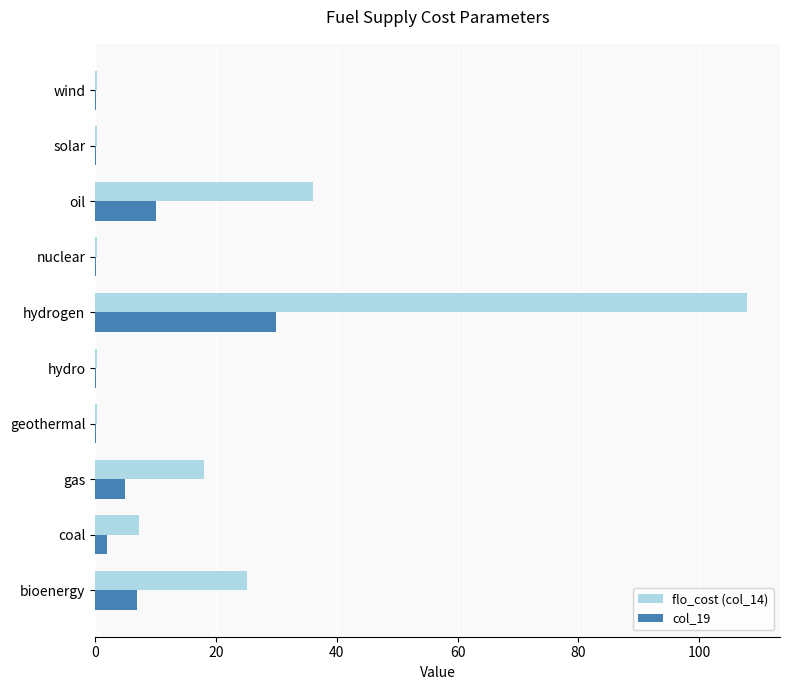

Which series has the largest total across all categories?

flo_cost (col_14)